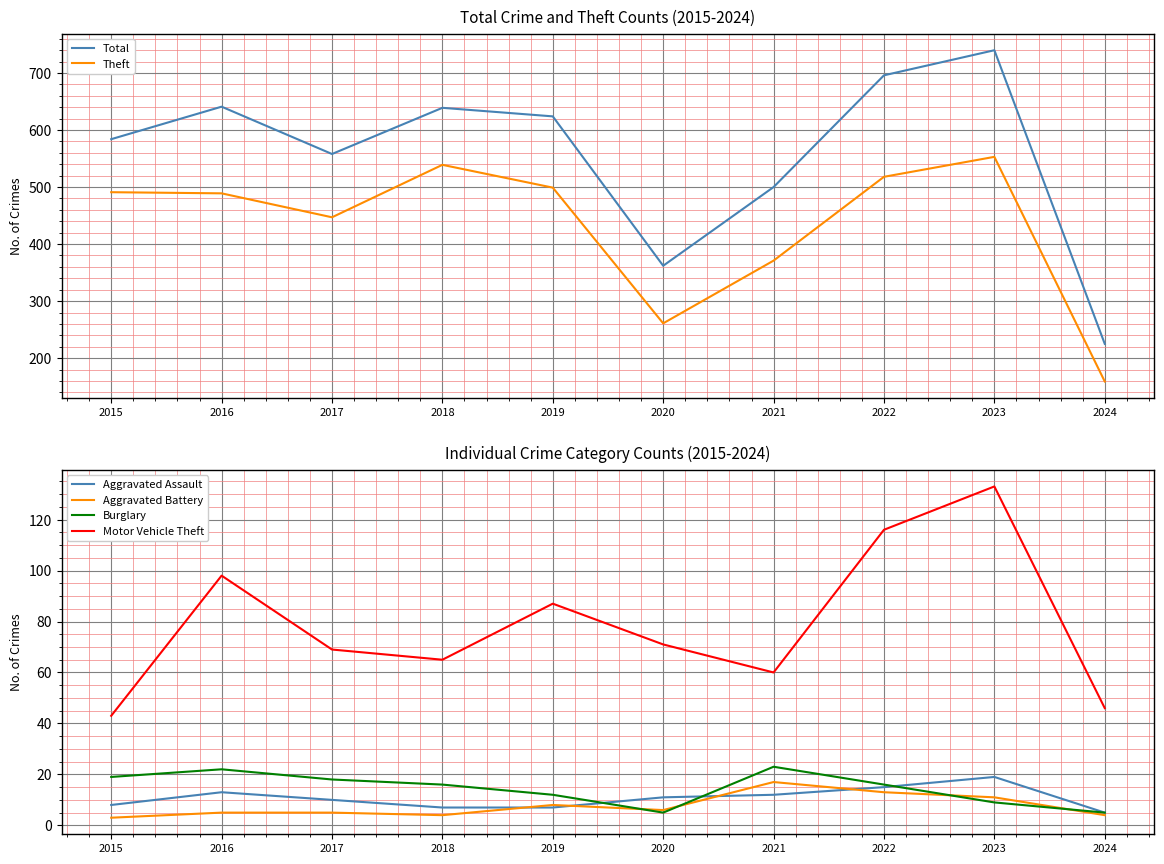

The value of Motor Vehicle Theft at 2018 is 65. True or false?

True